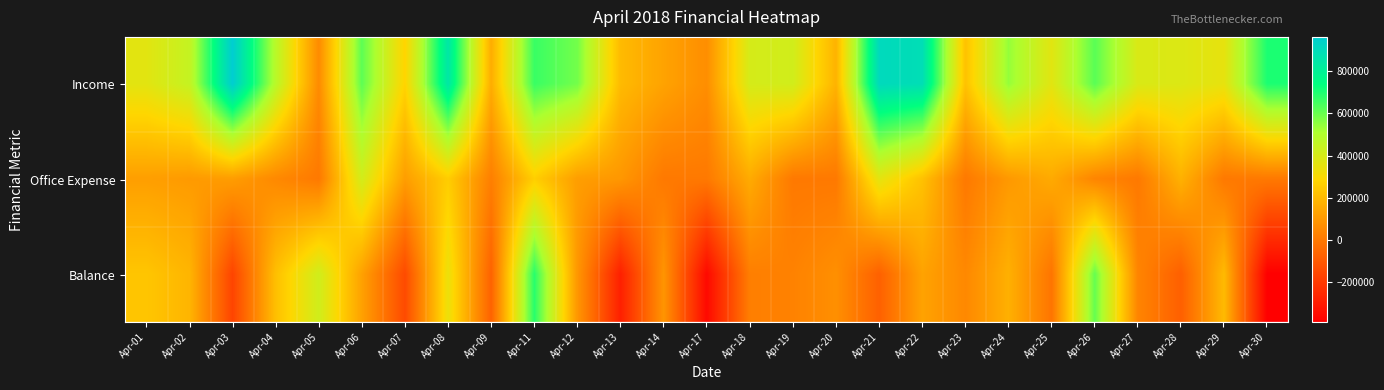

What is the total value across all series at Apr-03?

908000